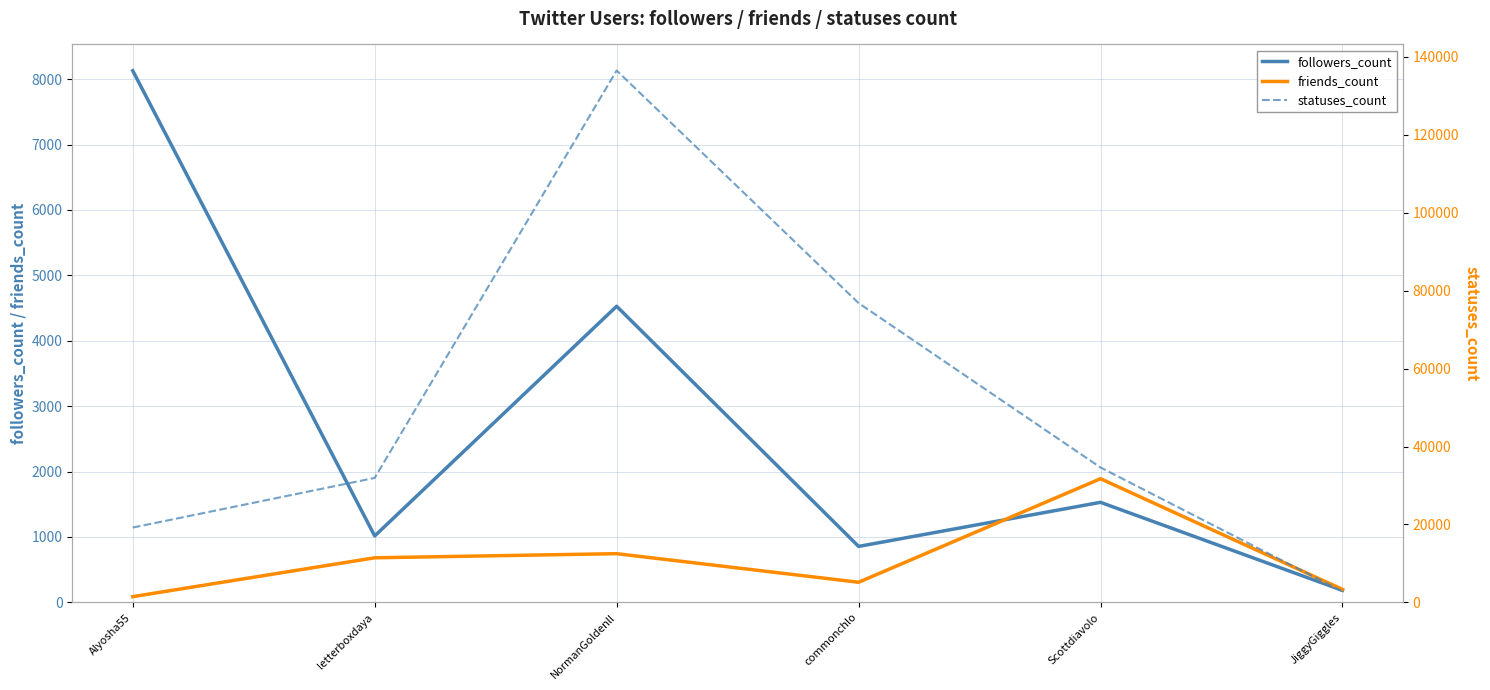

In followers_count, how many points are lower than both neighbors (excluding endpoints)?

2